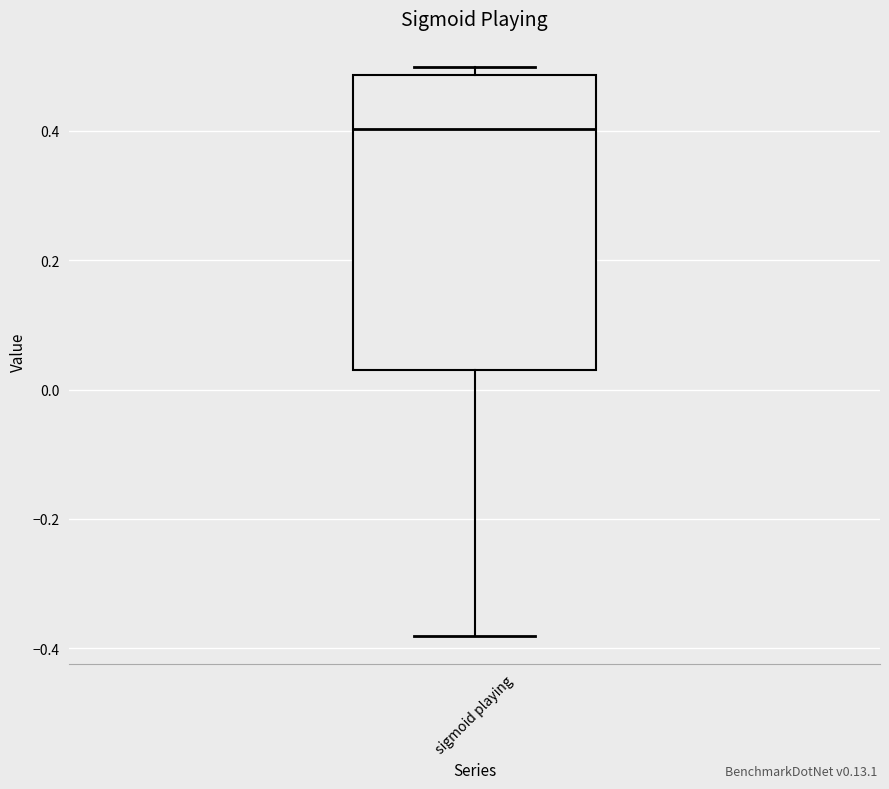

Where does the median line of the box for sigmoid playing sit on the y-axis? The values are not printed on the chart, so give them approximately, as read against the axis.

0.40